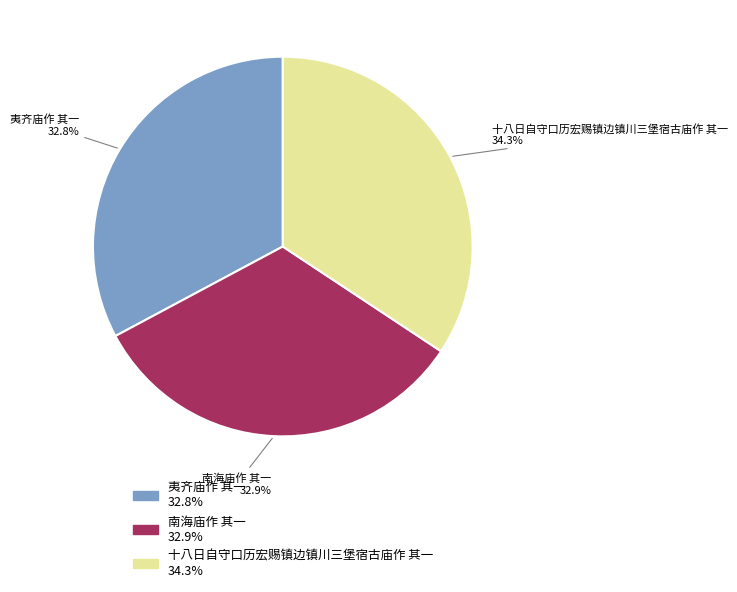

What percentage is the 十八日自守口历宏赐镇边镇川三堡宿古庙作 其一 slice, to the nearest percent?

34%